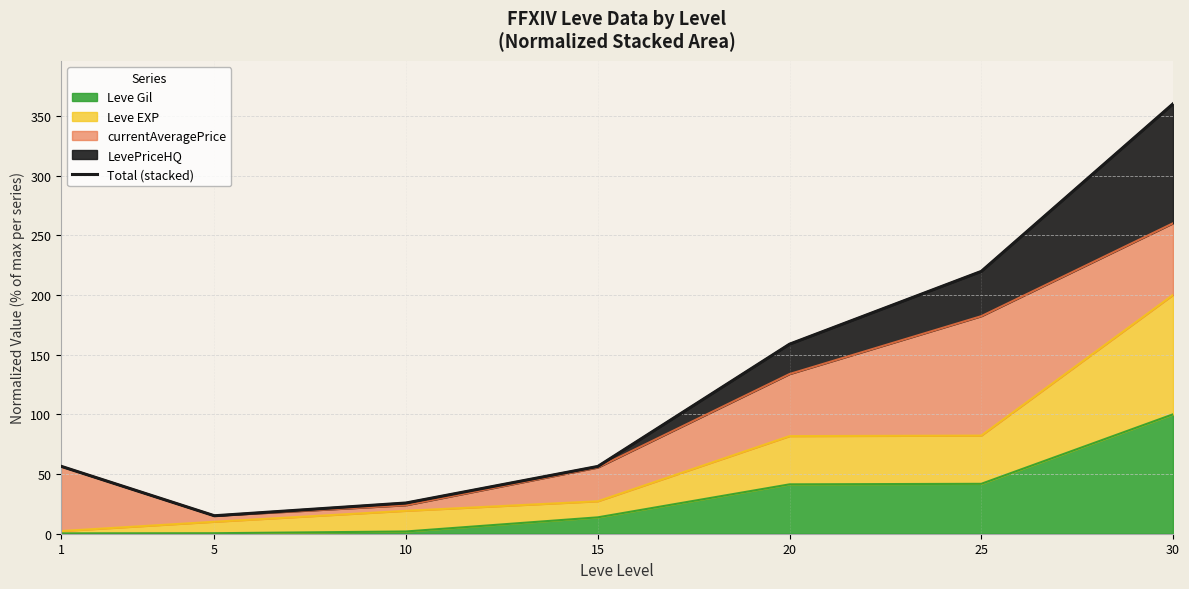

Reading left to right, list all the values displayed in this chart.

56.5	15.1	25.7	56.4	158.7	219.7	360.0